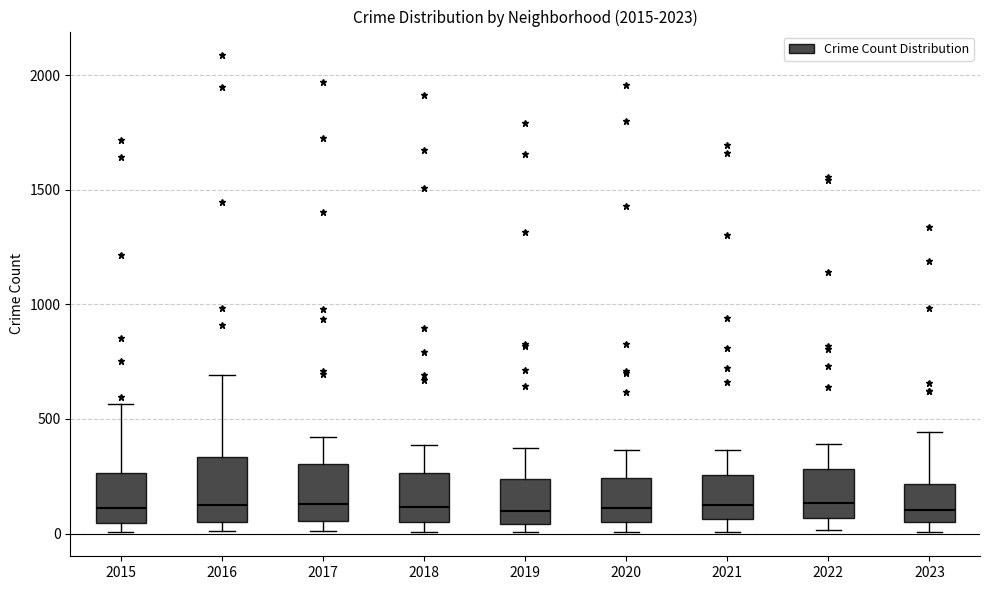

Where does the upper whisker of the box at x = 2017 end on the y-axis? The values are not printed on the chart, so give them approximately, as read against the axis.

400